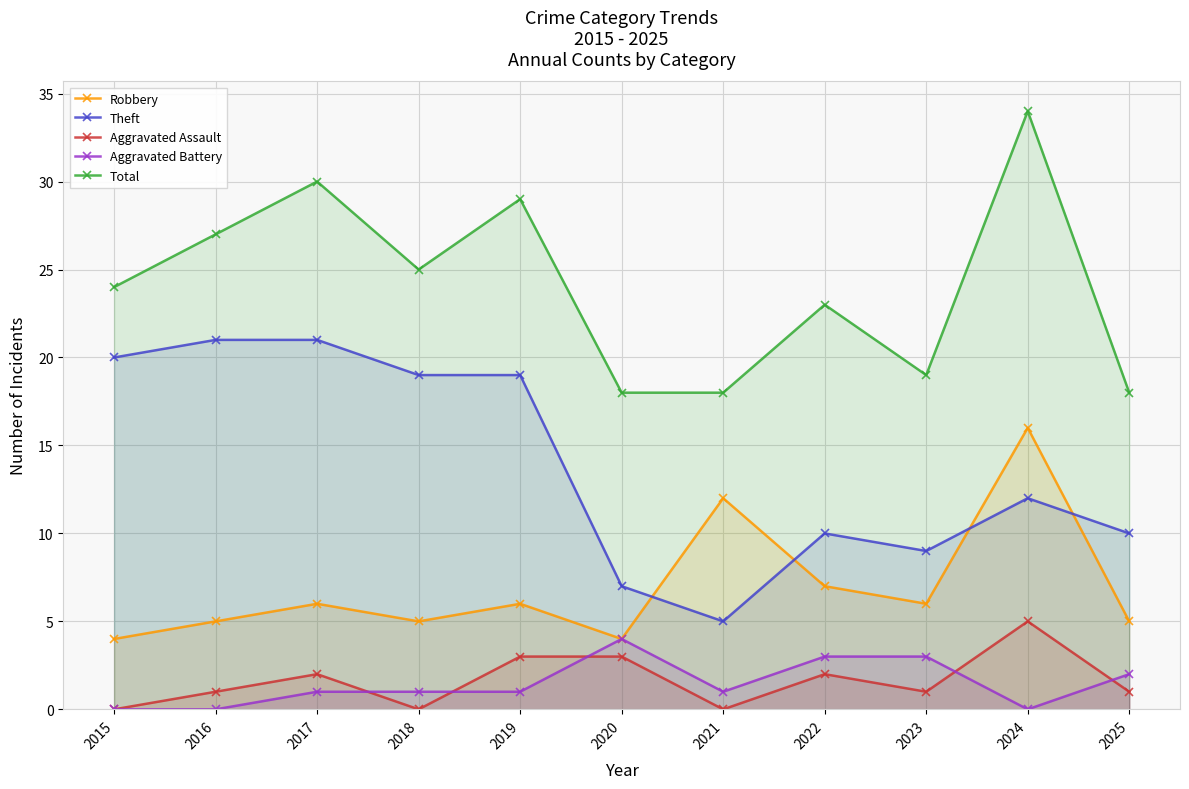

Read the Total value at 2015, to the nearest 10.

20